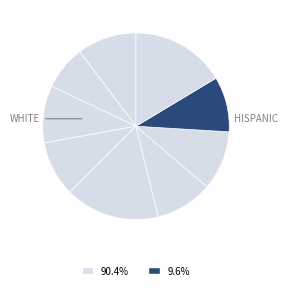

How many slices are in this pie chart?

9